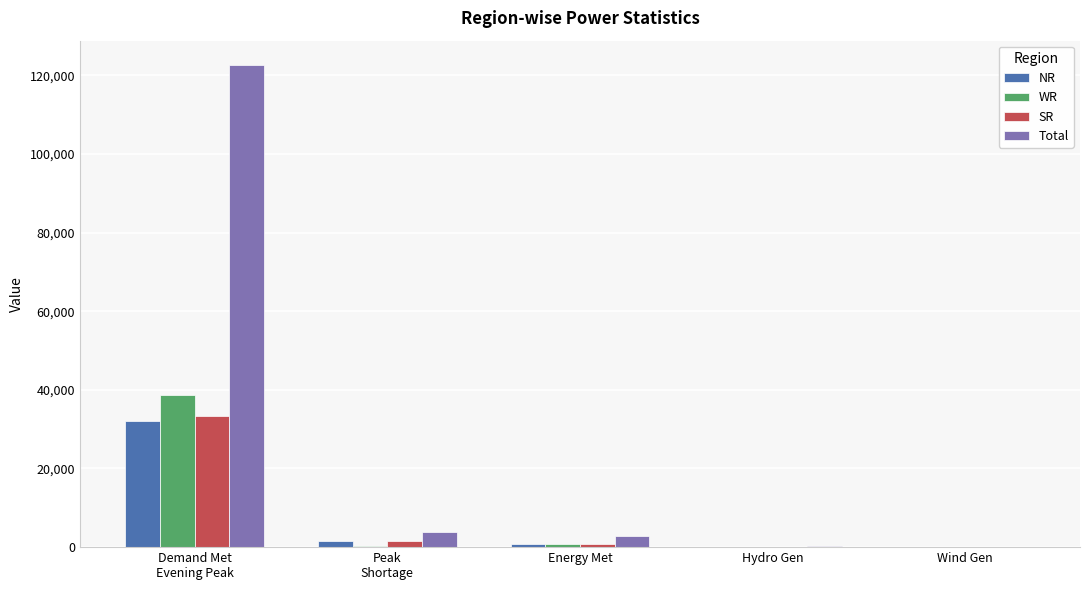

What is the maximum value shown in the chart?

122668